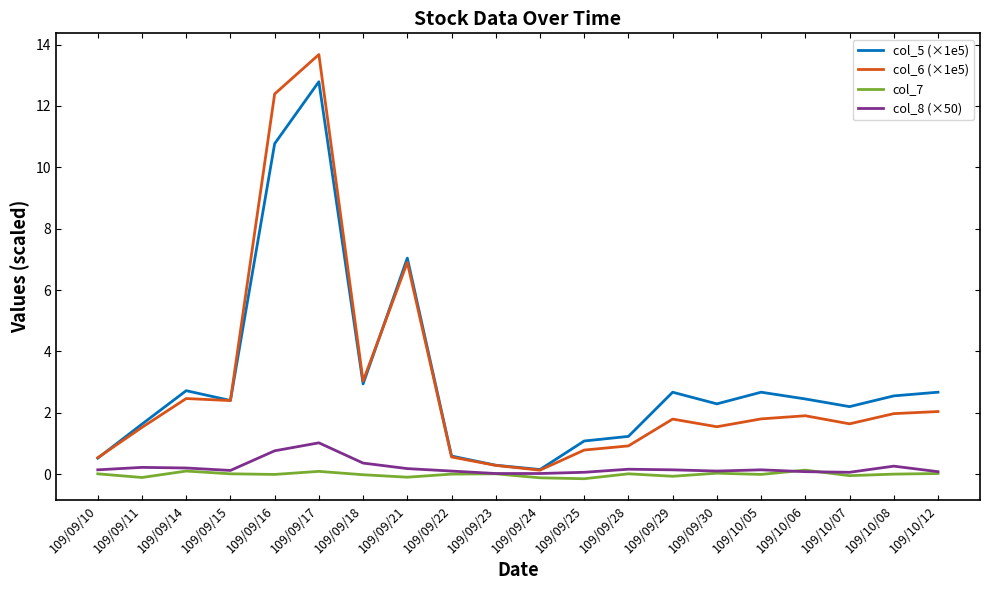

How many series are shown in this chart?

4